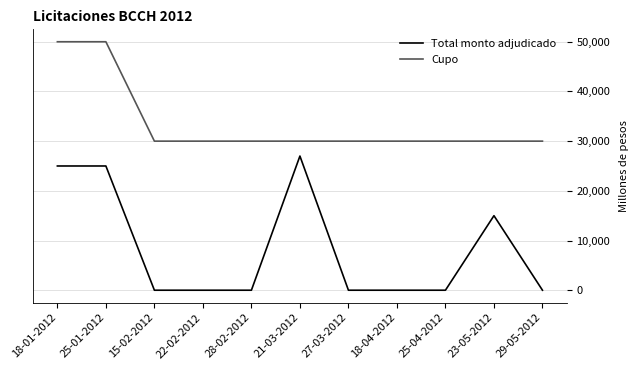

True or false: Cupo and Total monto adjudicado cross at least once.

False